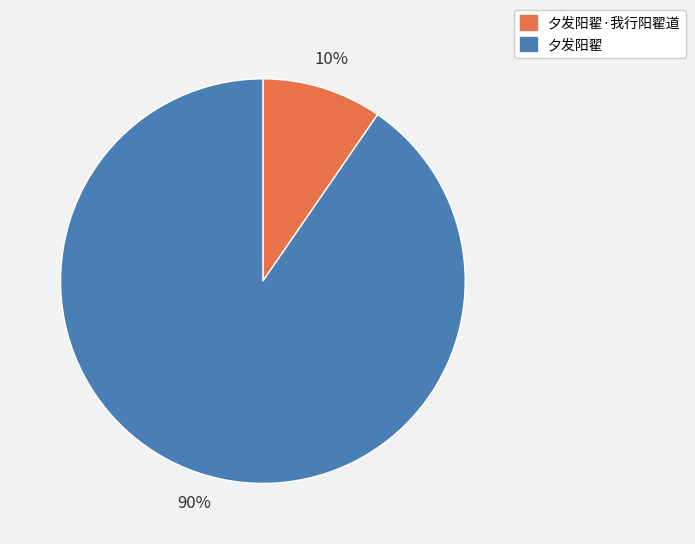

Which category has the smallest portion of the pie?

夕发阳翟·我行阳翟道